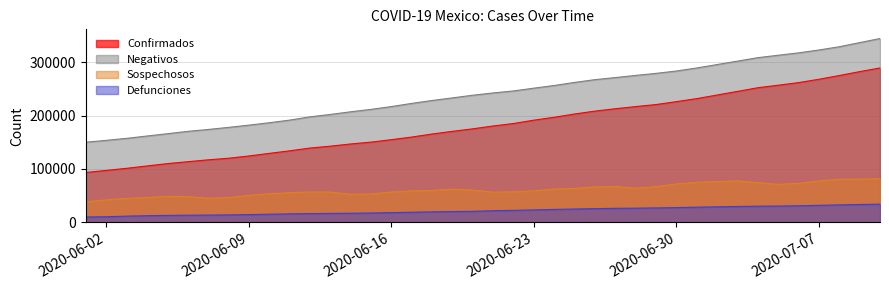

Reading left to right, extract all data points from this chart.

Confirmados: 93435	97326	101238	105680	110026	113619	117103	120102	124301	129184	133974	139196	142690	146837	150264	154863	159793	165455	170485	175202	180545	185122	191410	196847	202951	208392	212802	216852	220657	226089	231770	238511	245251	252165	256848	261750	268008	275003	282283	289174
Negativos: 150157	153601	157354	161724	166049	170434	173975	177875	182077	186570	191465	197590	202139	207076	211616	216857	222801	228248	233137	238129	242393	246147	251355	256336	262117	267288	271151	275203	279035	283450	289142	295561	301986	308439	312989	317446	322826	328908	336673	344283
Sospechosos: 38497	42151	44869	46659	48822	48273	45317	46398	50677	53608	55700	56928	56926	52636	53217	56843	59076	59778	62245	60621	56590	57281	59106	62475	63583	66440	67099	64143	66910	72041	75005	76423	77750	74387	71305	73035	77703	80893	80988	81838
Defunciones: 10167	10637	11728	12545	13170	13511	13699	14053	14649	15357	15944	16448	16872	17141	17580	18310	19080	19747	20394	20781	21825	22584	23377	24324	25060	25779	26381	26648	27121	27769	28510	29189	29843	30366	30639	31119	32014	32796	33526	34191